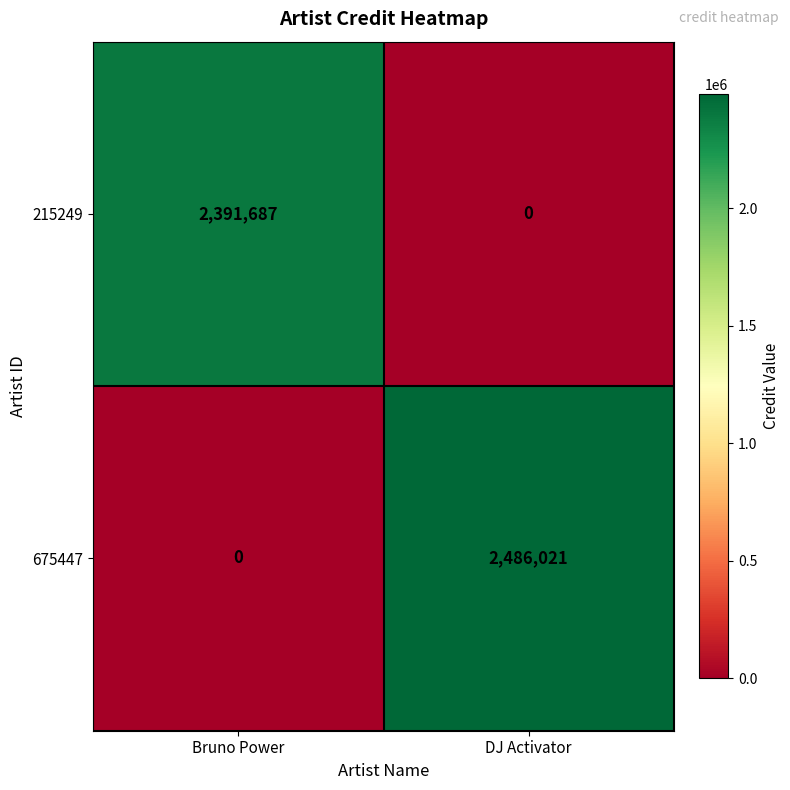

What is the maximum value shown in the chart?

2486021